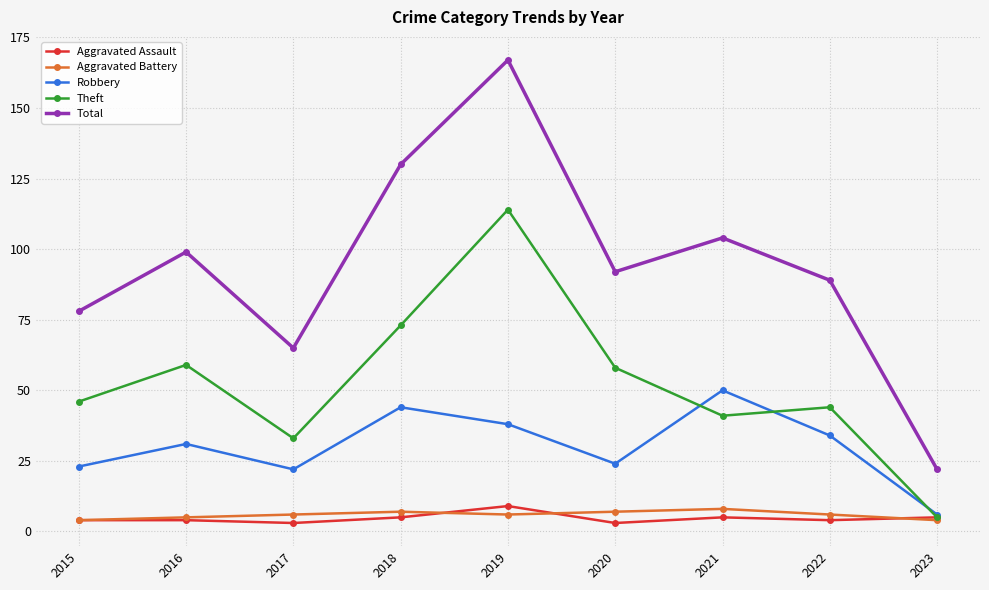

What are all the series names shown in the legend?

Aggravated Assault, Aggravated Battery, Robbery, Theft, Total